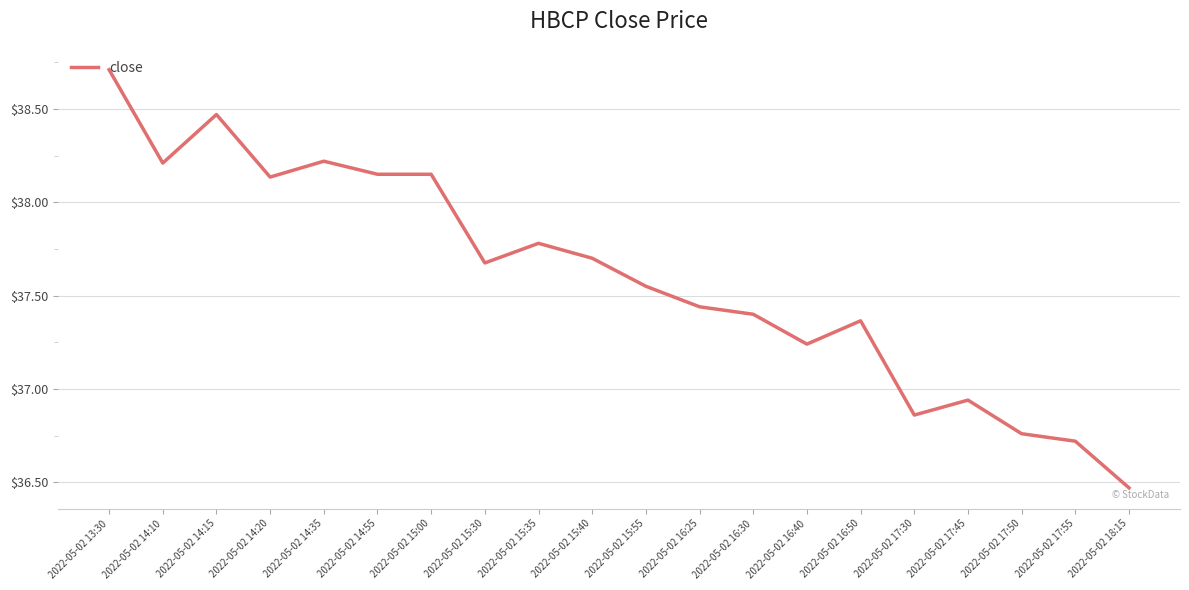

The chart shows a value of 37.7 at 2022-05-02 15:40. True or false?

True